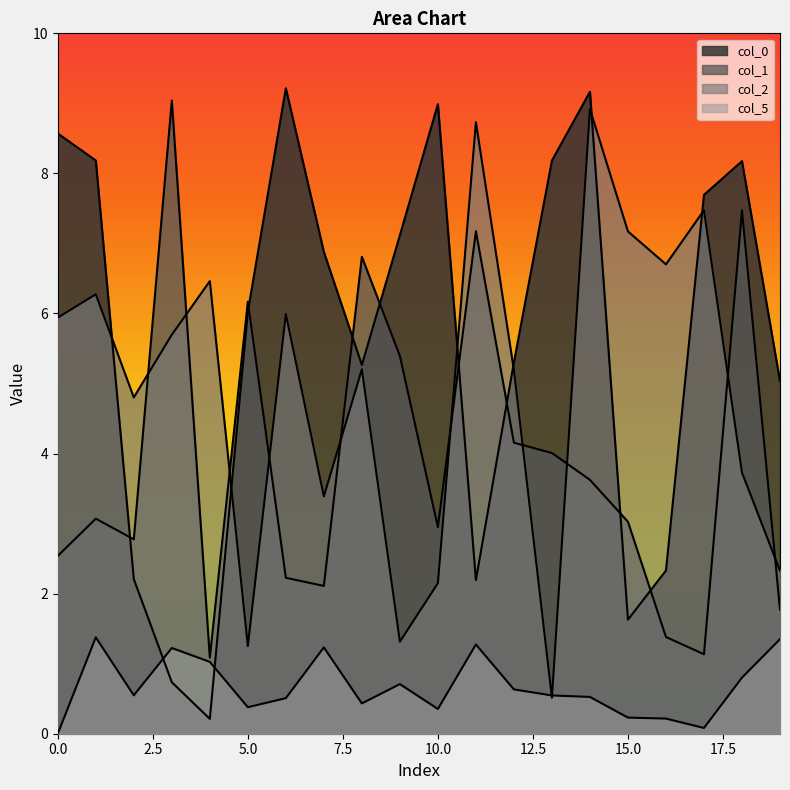

What is the total value across all series at 14?

22.2